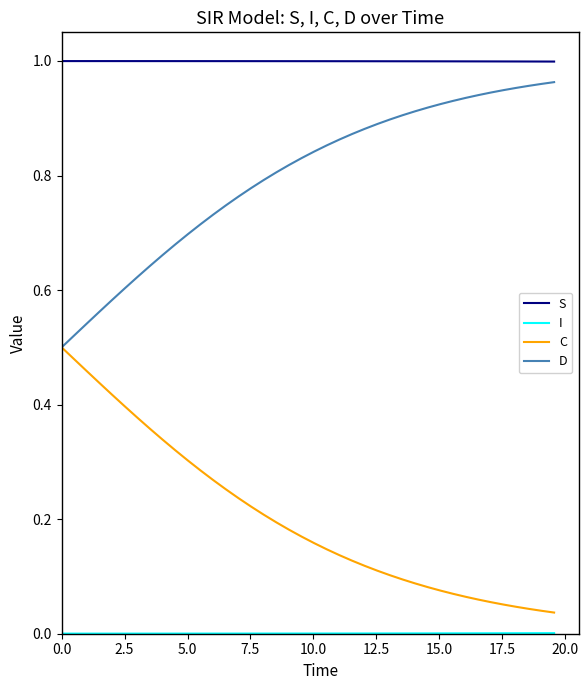

True or false: C and S intersect in this chart.

False